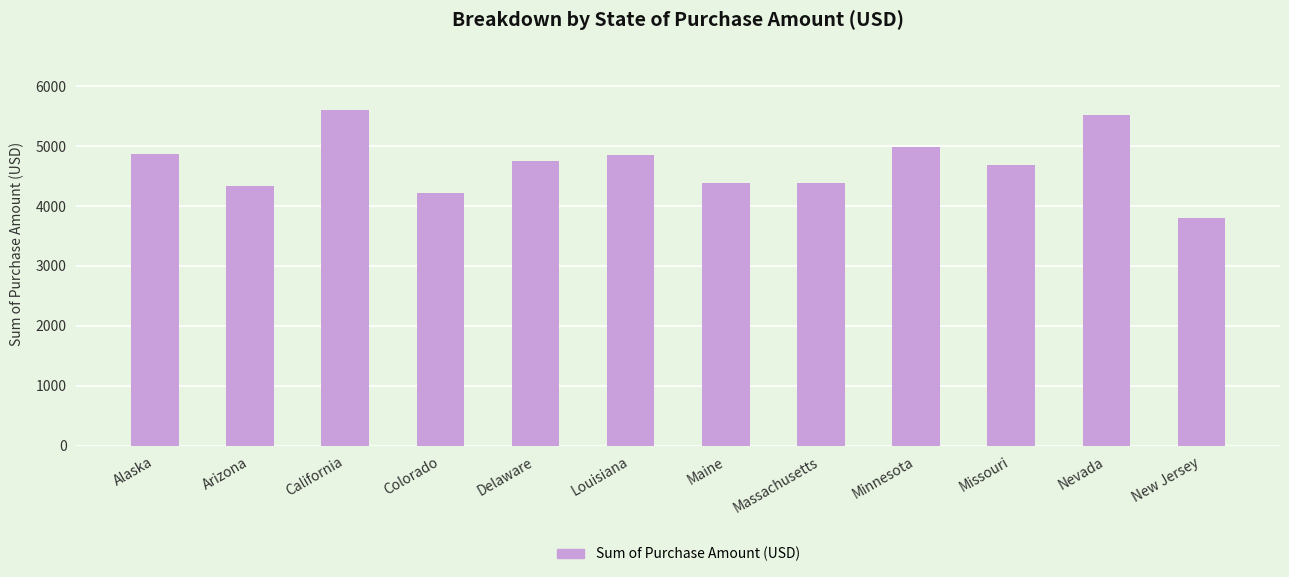

What is the difference between the maximum and minimum values?

1803